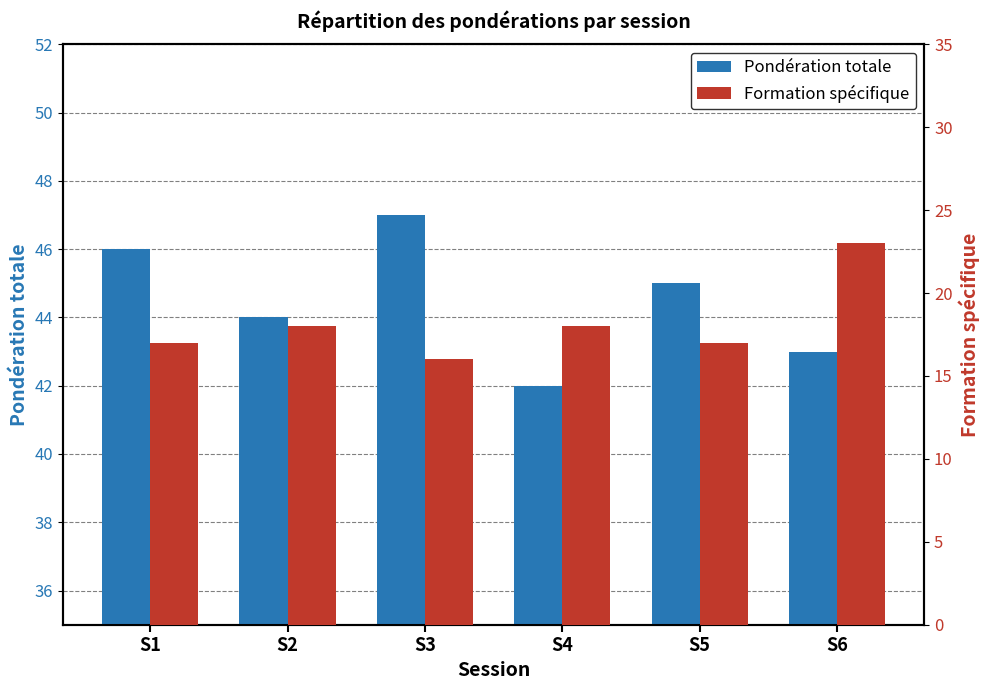

At how many categories does at least one series exceed 26?

6